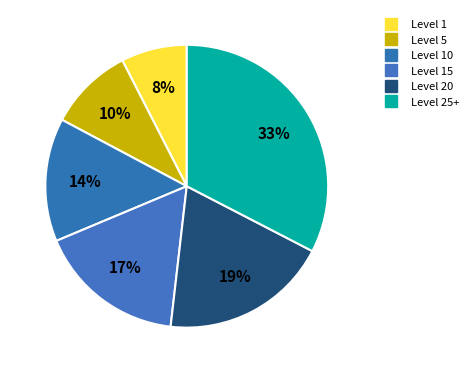

Count the number of slices in the pie.

6